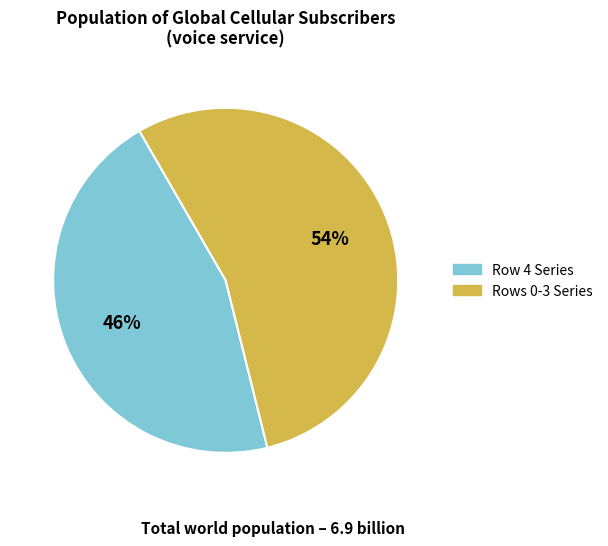

To the nearest percent, what is the average slice percentage?

50%